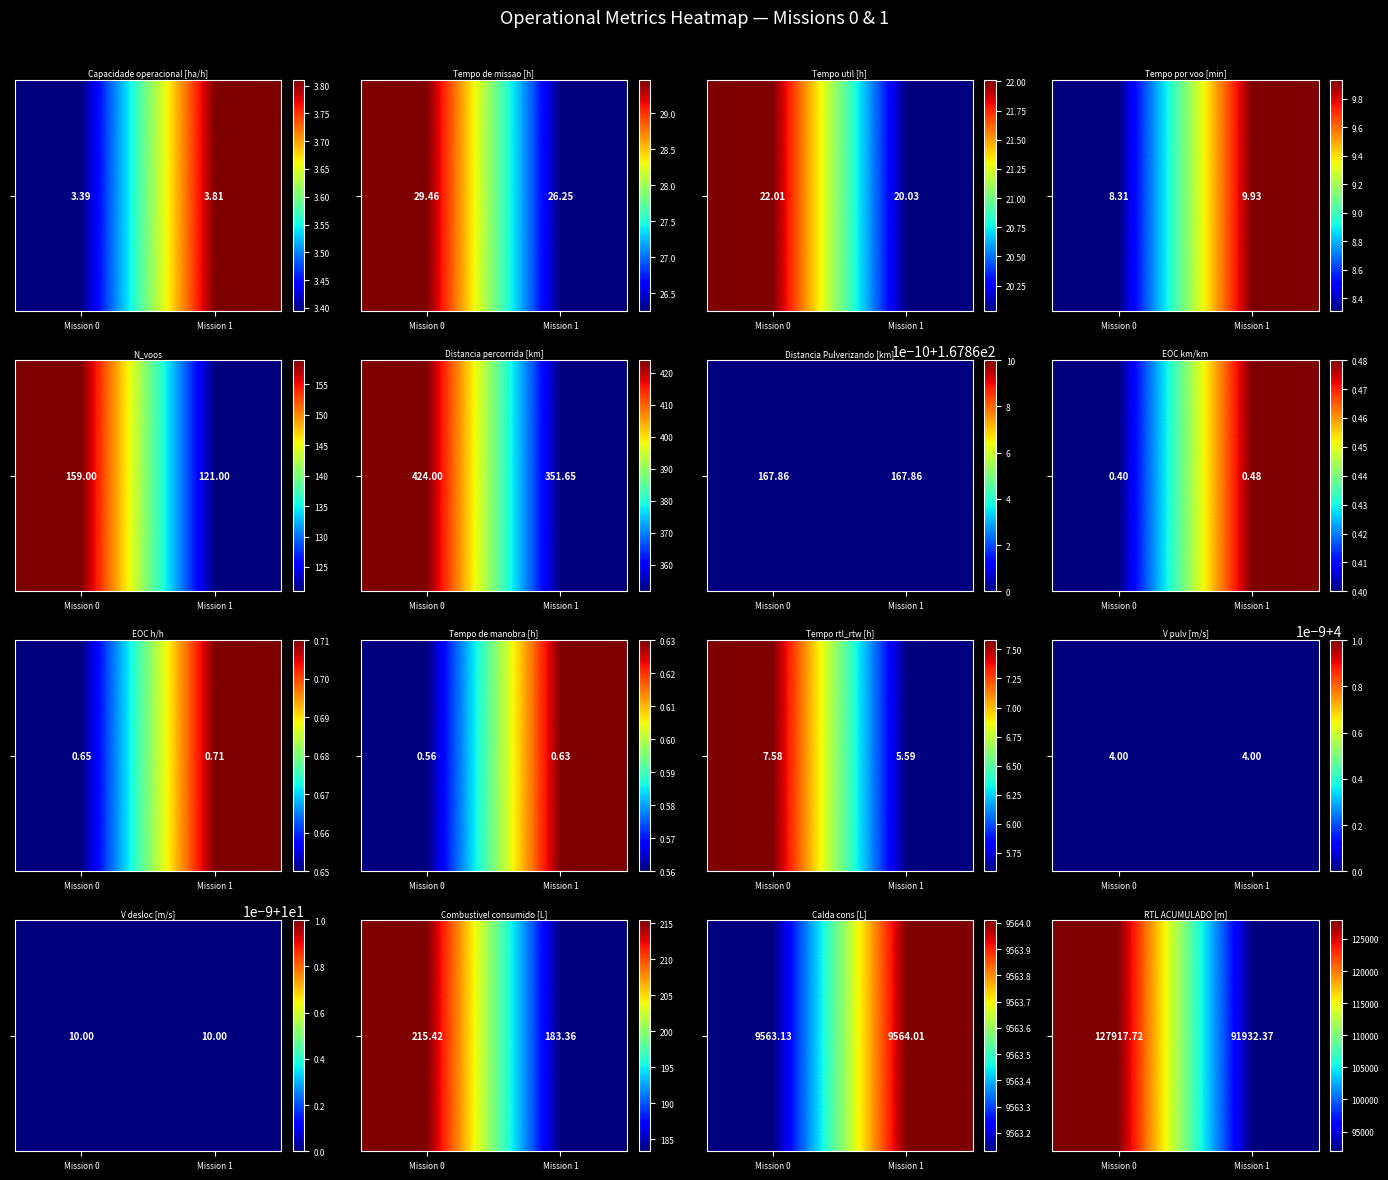

What is the smallest value displayed?

91932.4